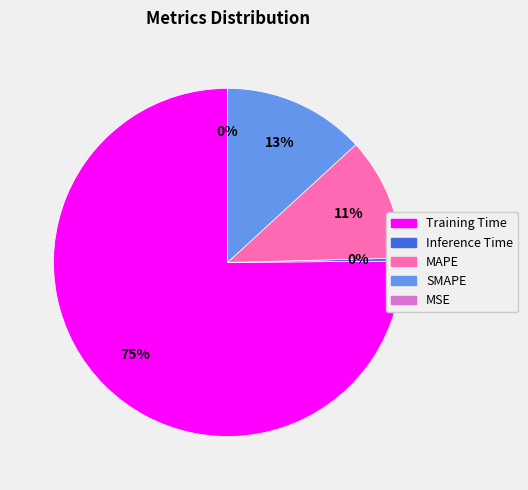

What is the largest slice in the pie chart?

Training Time